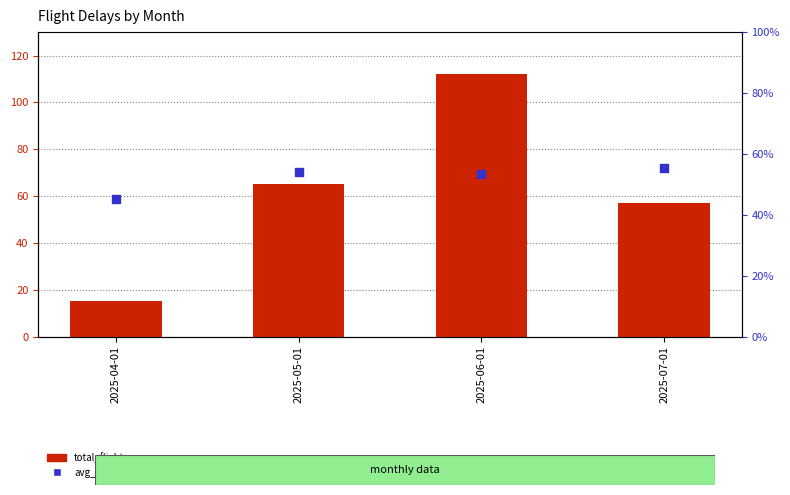

What are all the series names shown in the legend?

total_flights, avg_delay_minutes